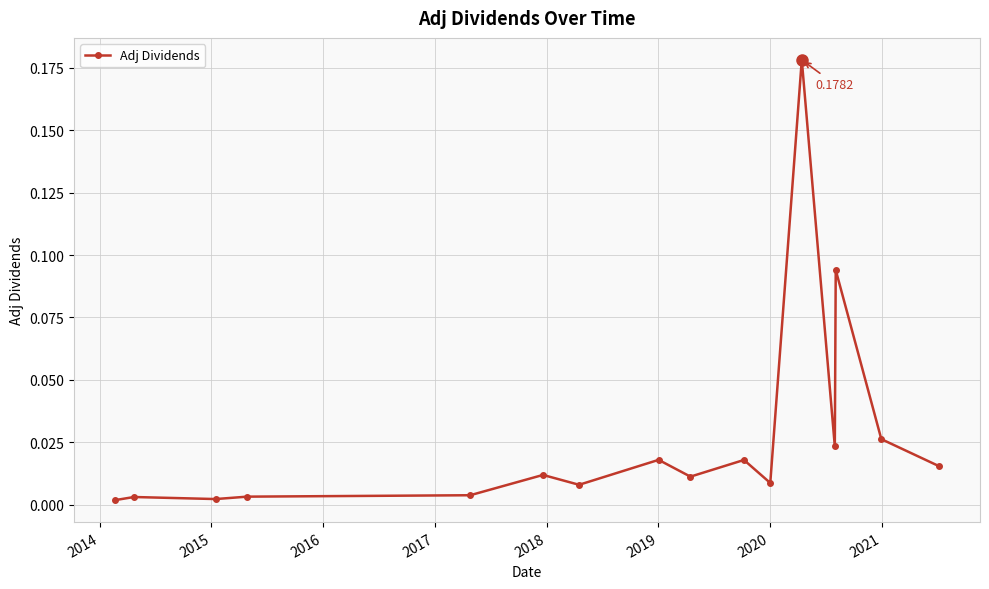

True or false: the data has more than 2 interior local peaks.

True